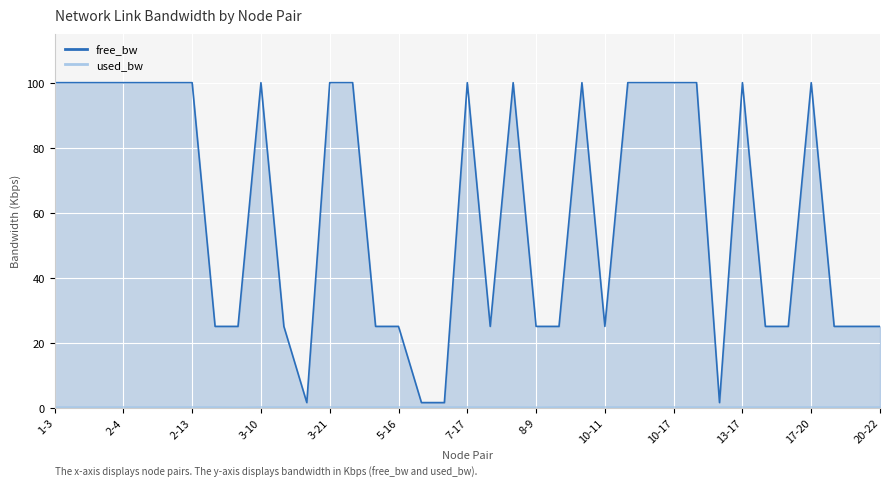

What is the label of the 23rd point from the right?

5-8